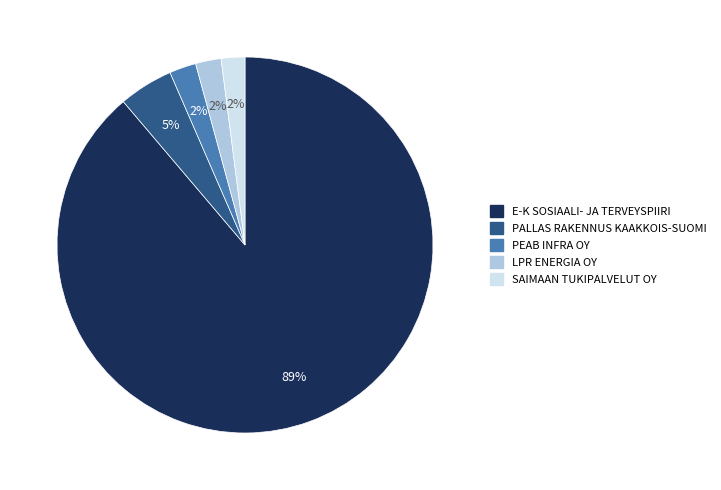

How many slices are in this pie chart?

5